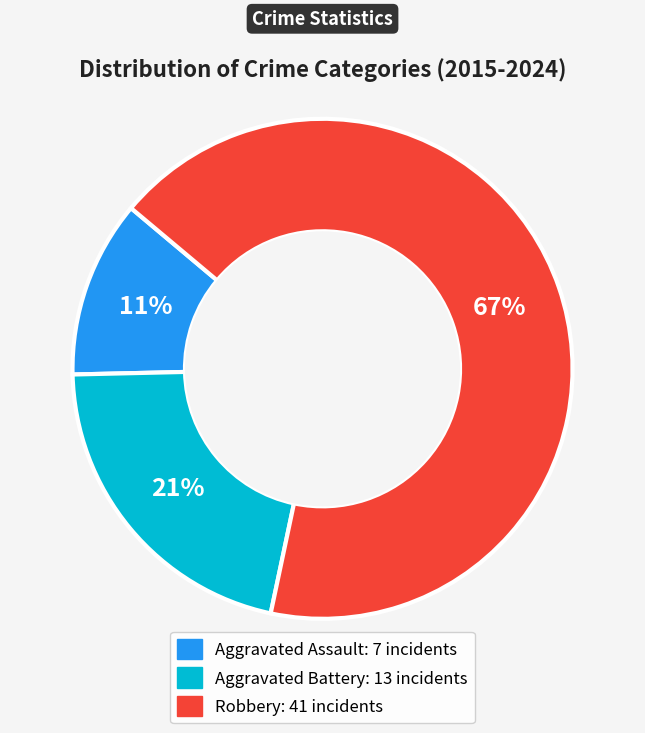

To the nearest percent, what is the average slice percentage?

33%